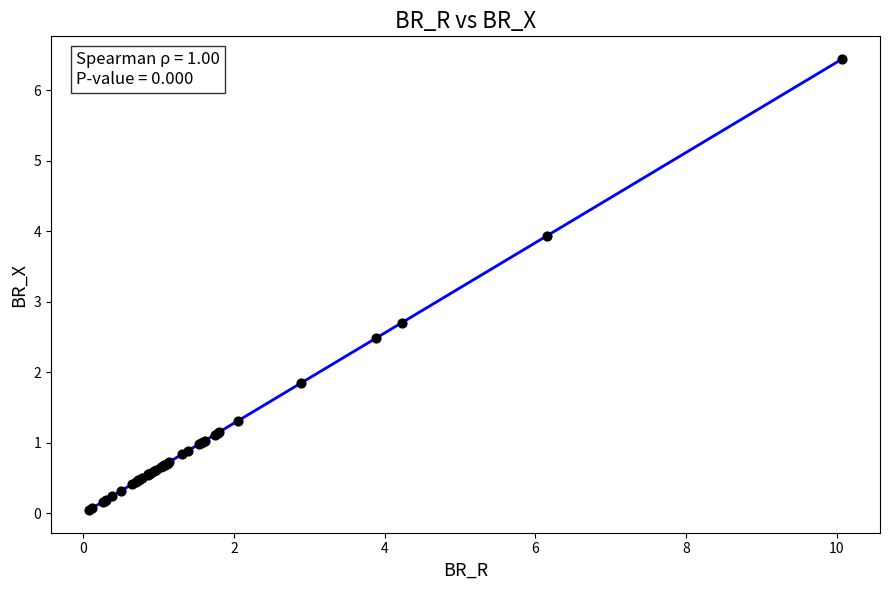

What Y value in the scatter plot is closest to 3?

2.7